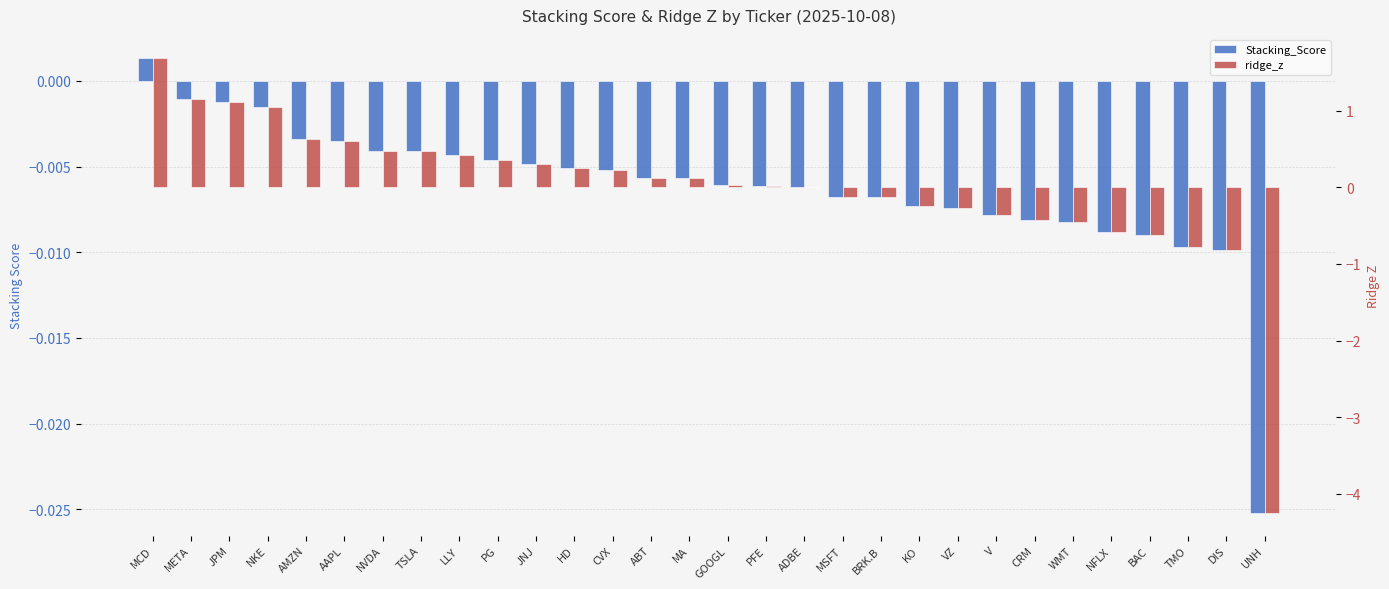

Between AAPL and GOOGL, which series saw the biggest shift?

ridge_z